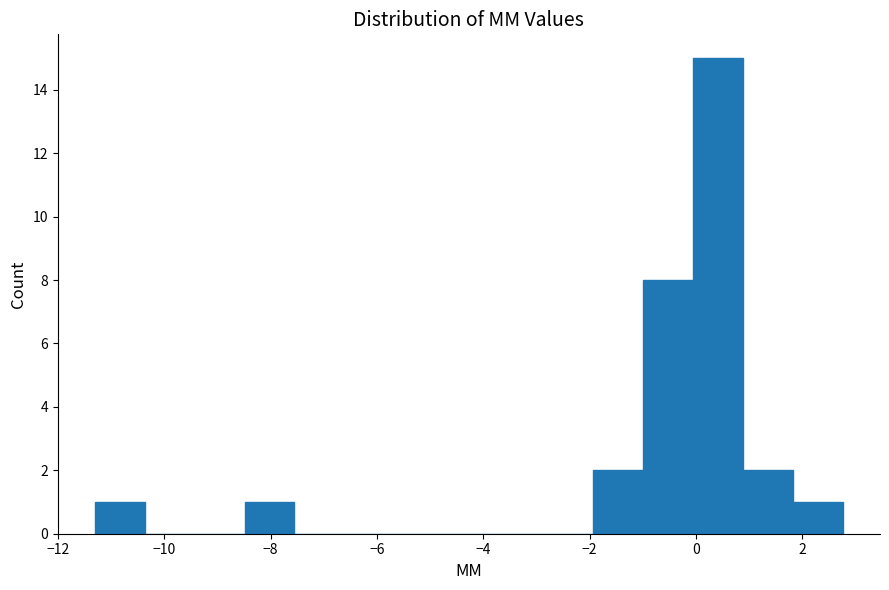

How tall is the bar that spans -2.0 to -1.0 on the x-axis? Neither the bar edges nor the heights are printed on the chart, so give them approximately, as read against the axes.

2